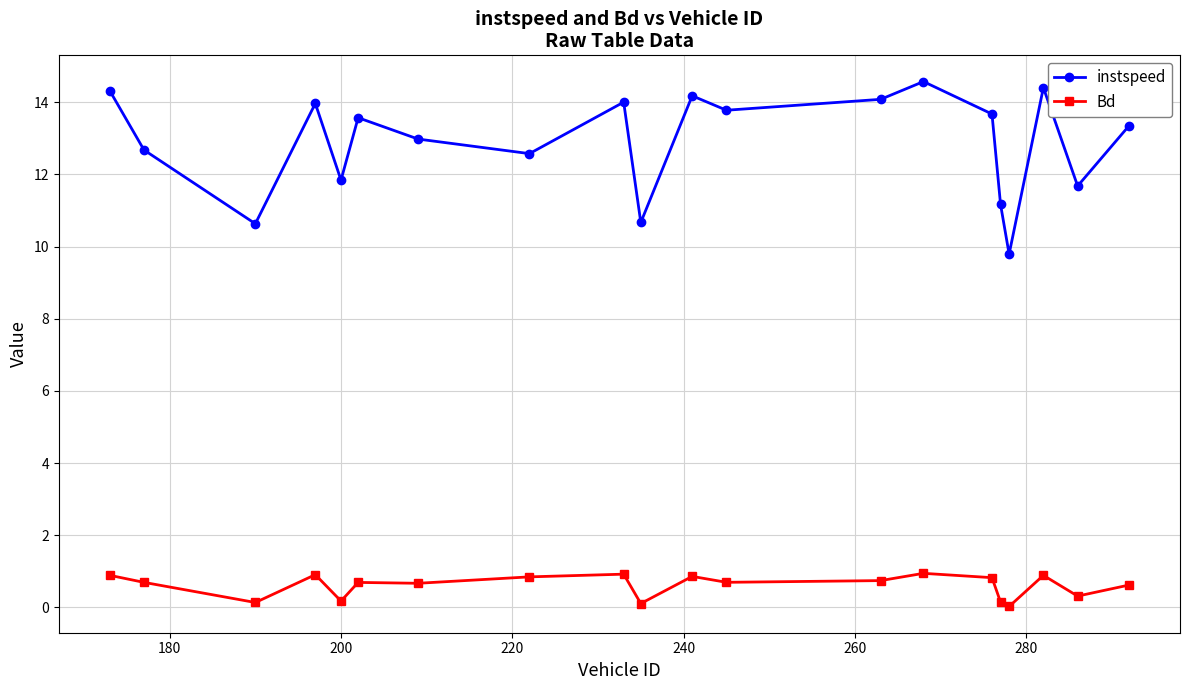

True or false: instspeed and Bd cross at least once.

False